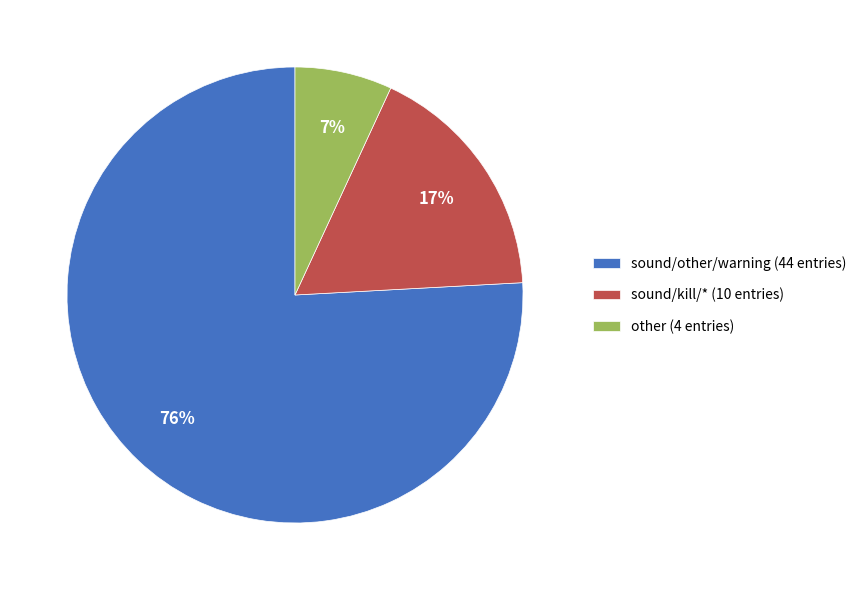

How many slices are in this pie chart?

3